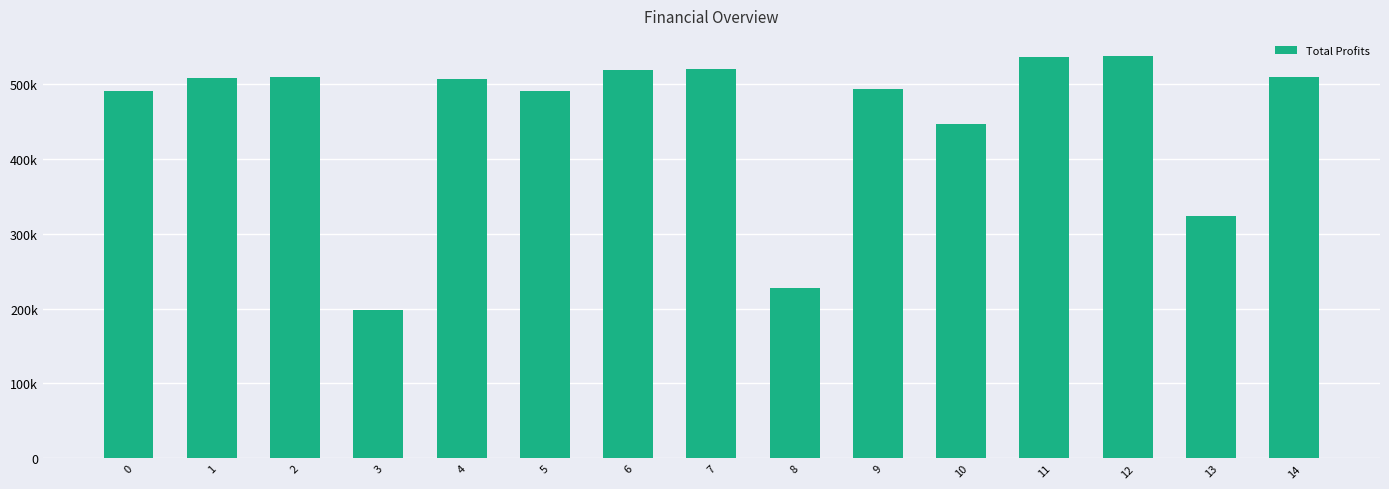

Does the chart contain any negative values?

No